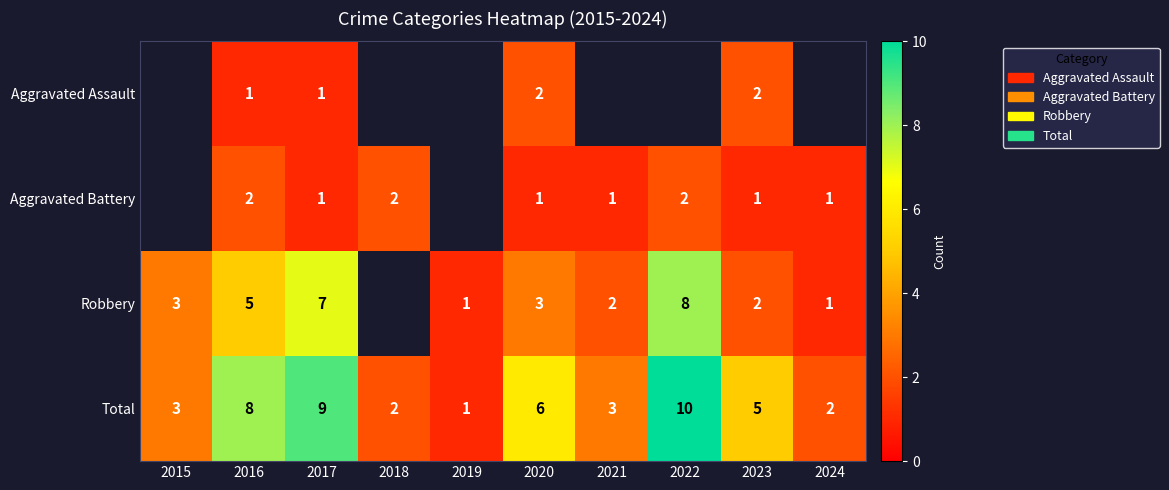

What is the minimum value shown in the chart?

1.0